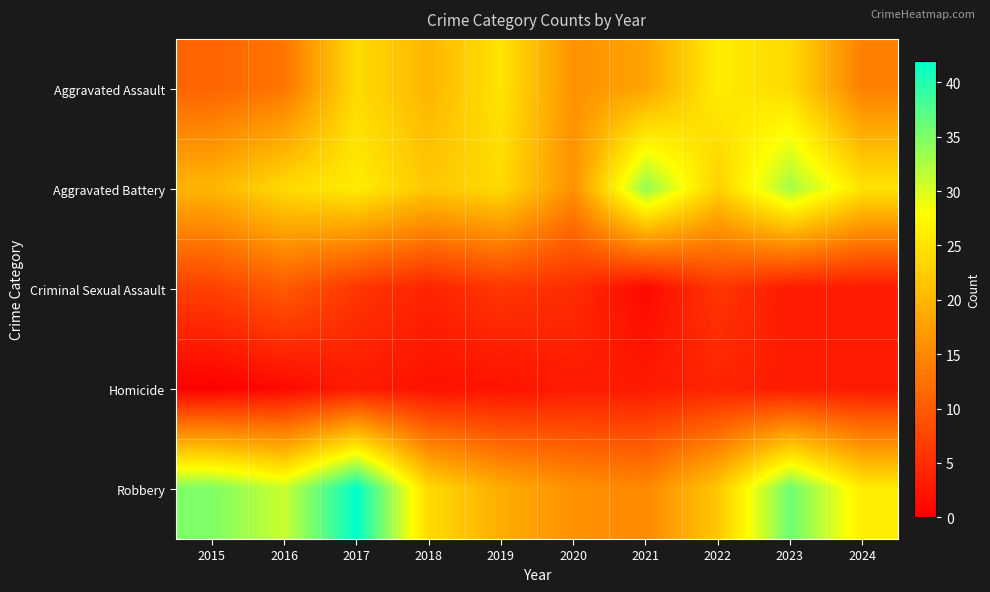

How many distinct data groups are displayed?

5